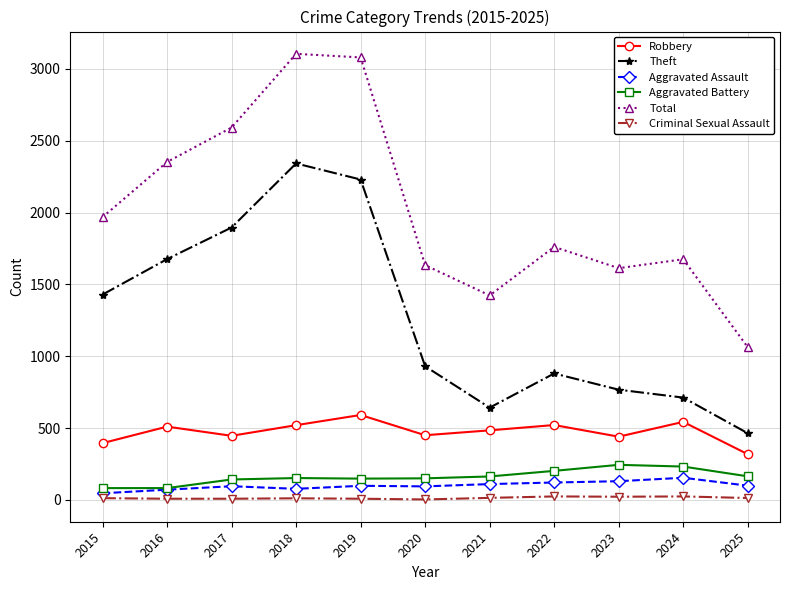

Which series has the largest range (max minus min)?

Total